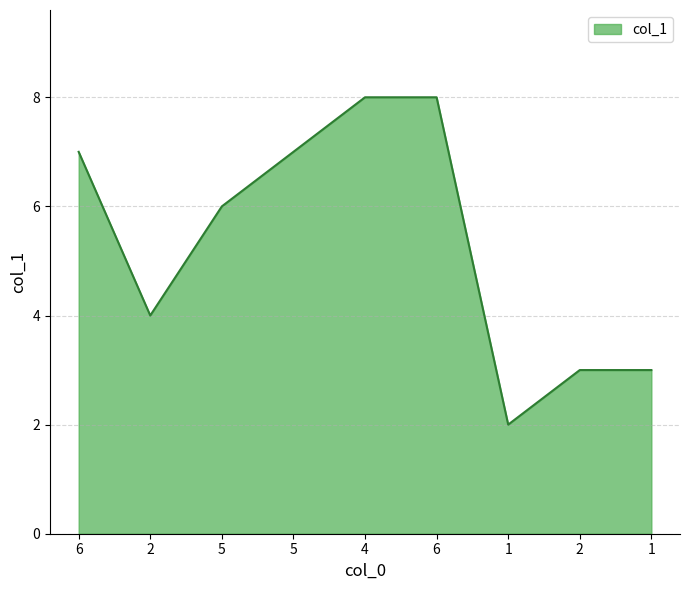

Is this an area chart (filled region under the line)?

Yes